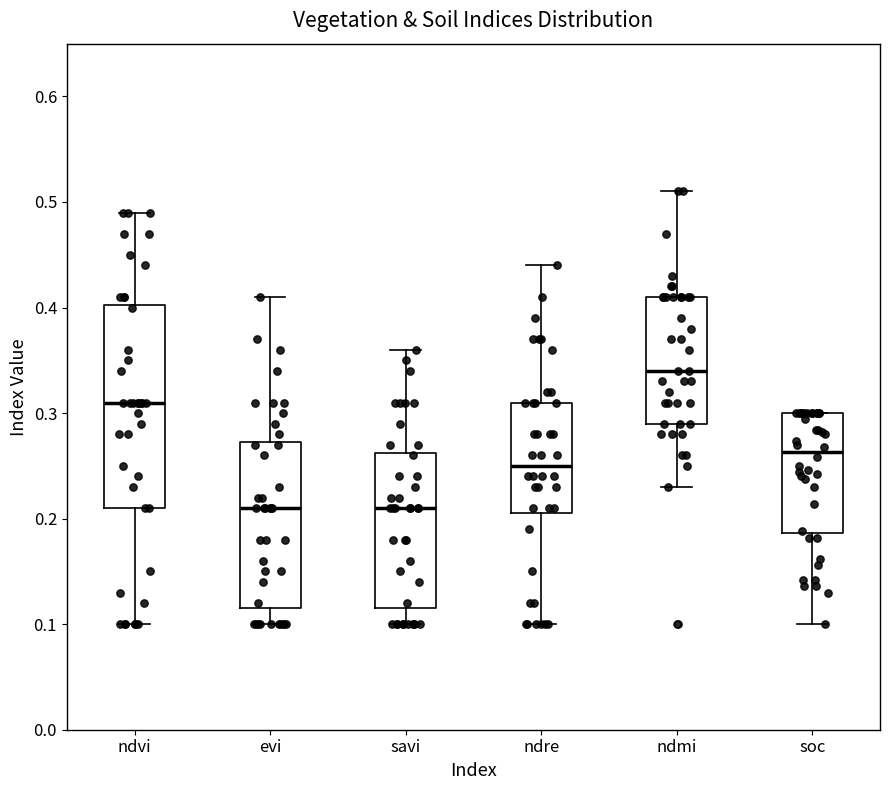

Which box is the tallest, from its lower edge to its upper edge?

ndvi